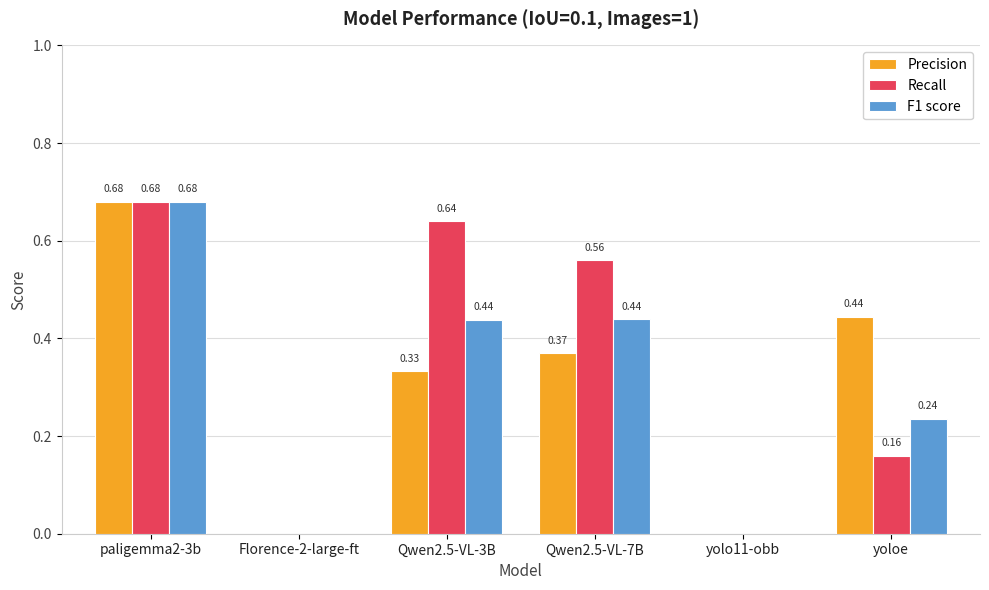

What is the total value across all series at Qwen2.5-VL-3B?

1.4